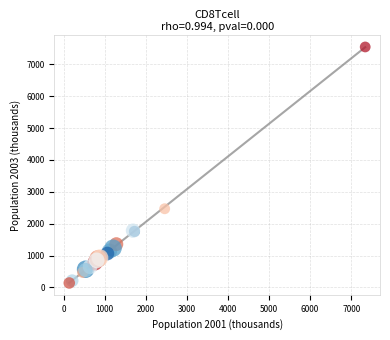

What Y value in the scatter plot is closest to 3841?

2467.4